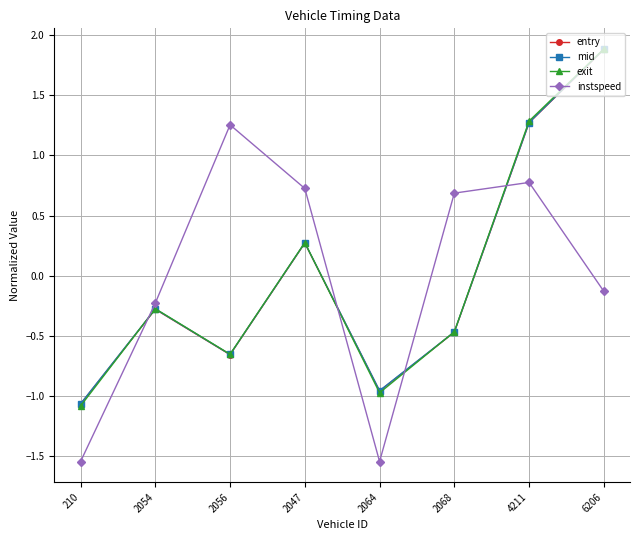

Rank the categories by exit value from highest to lowest.

6206, 4211, 2047, 2054, 2068, 2056, 2064, 210